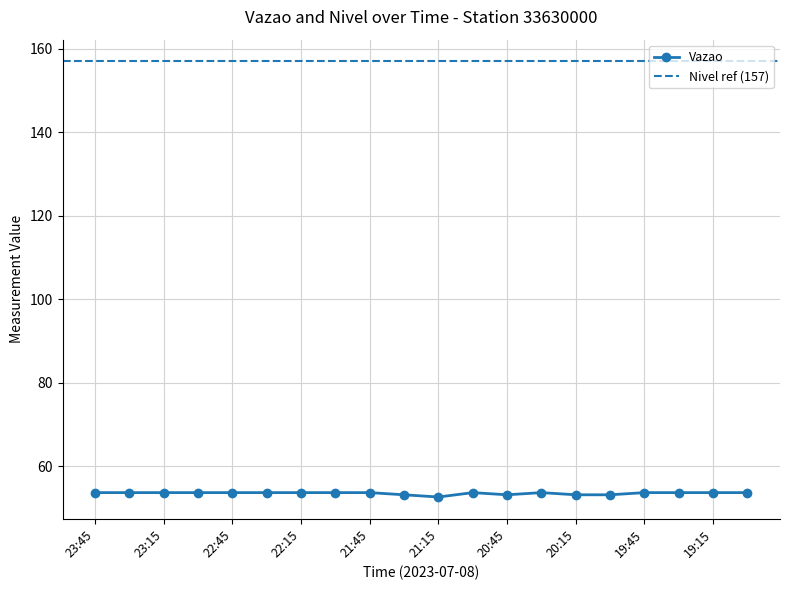

The value at 23:45 is 53.7. True or false?

True